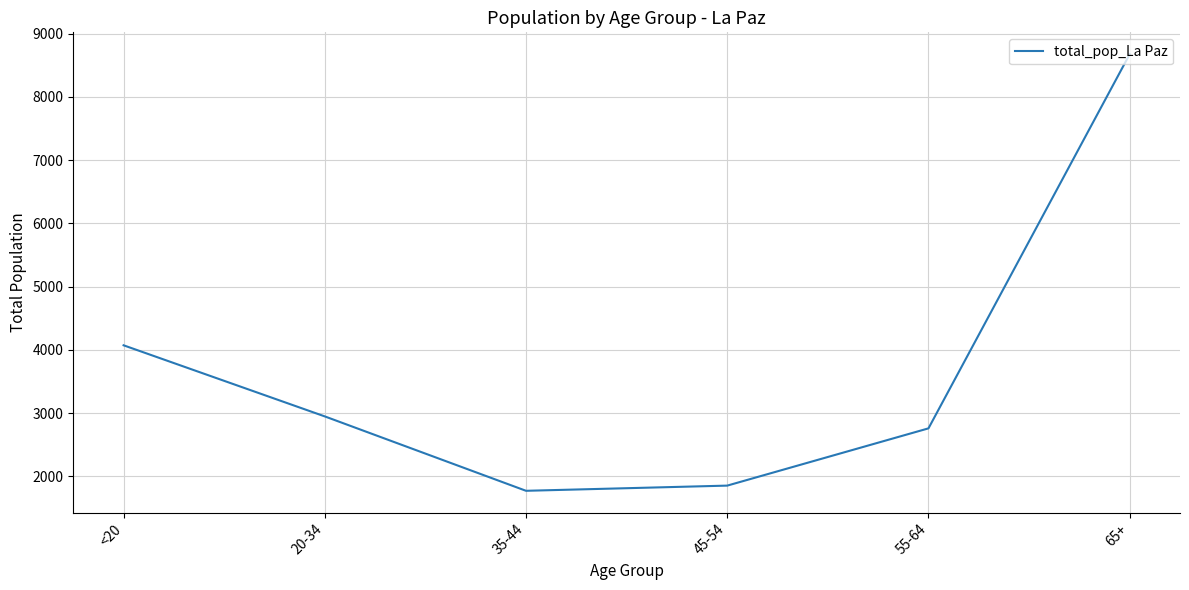

True or false: the data has more than 1 interior local peaks.

False